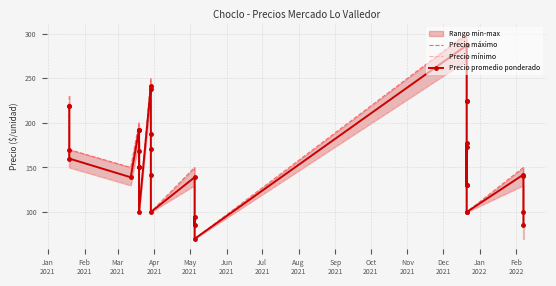

True or false: Precio promedio ponderado and Precio mínimo intersect in this chart.

False